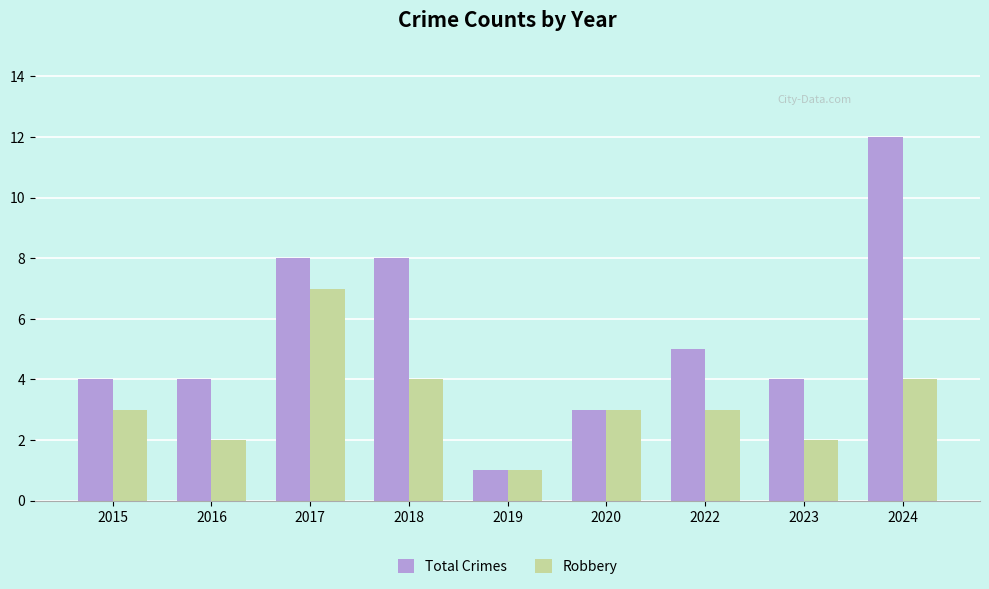

The Total Crimes series shows 8 at 2017. True or false?

True